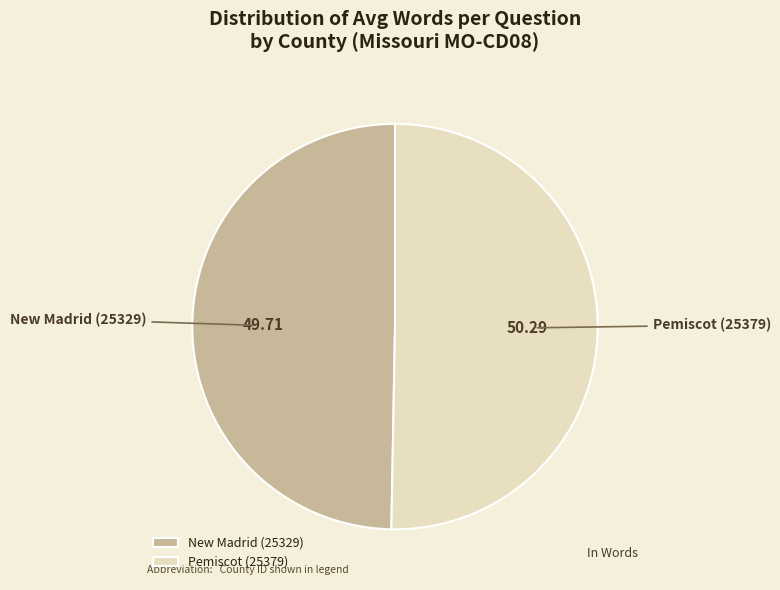

What is the ratio of the value at New Madrid (25329) to the value at Pemiscot (25379)?

1.0